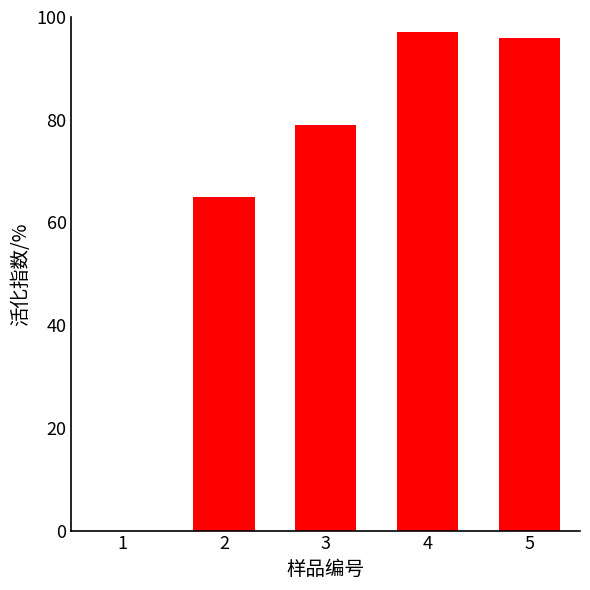

Reading right to left, extract all data points from this chart.

96	97	79	65	0